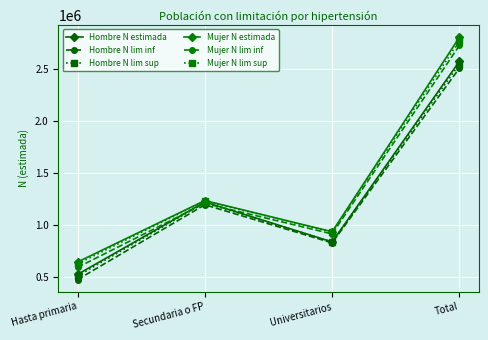

Where is the first local maximum for Mujer N estimada?

Secundaria o FP